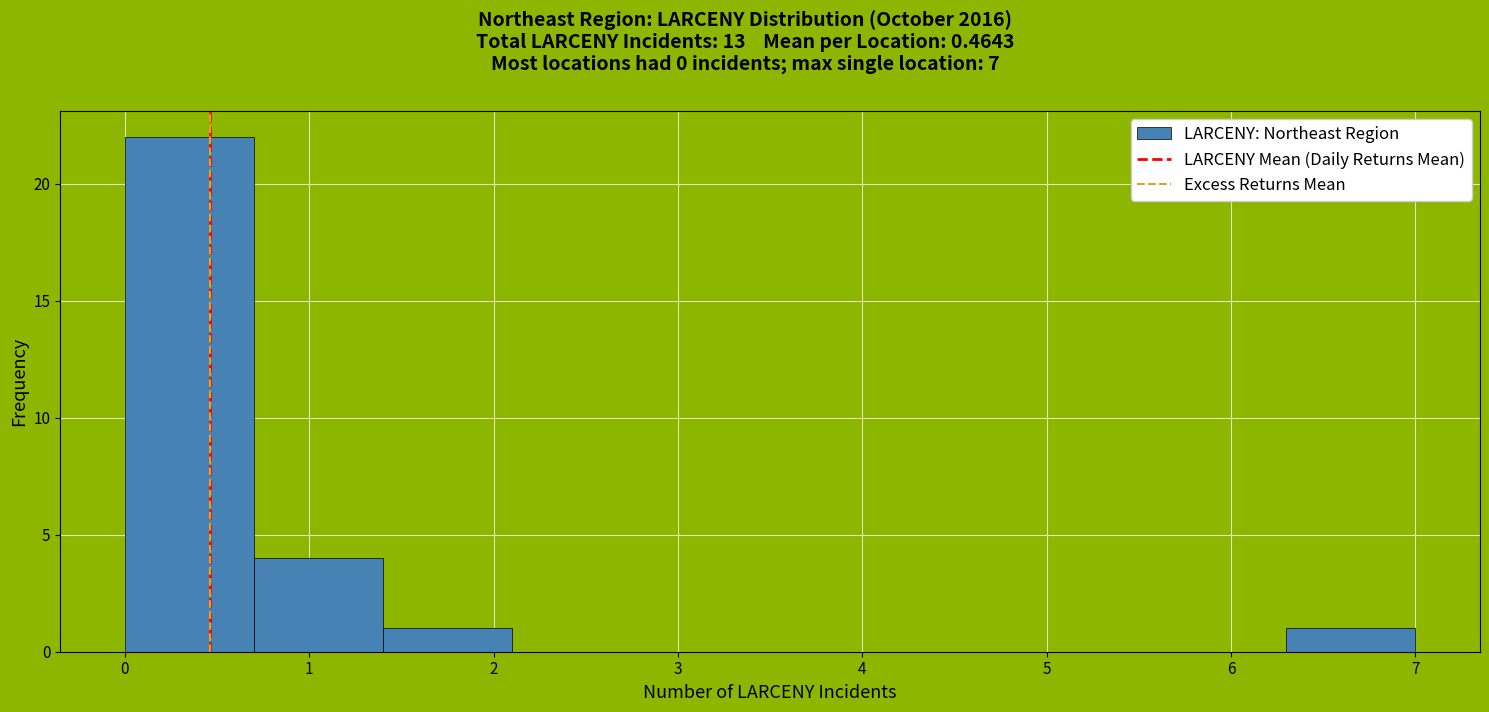

How tall is the bar that spans 0.0 to 0.7 on the x-axis? The values are not printed on the chart, so give them approximately, as read against the axis.

22